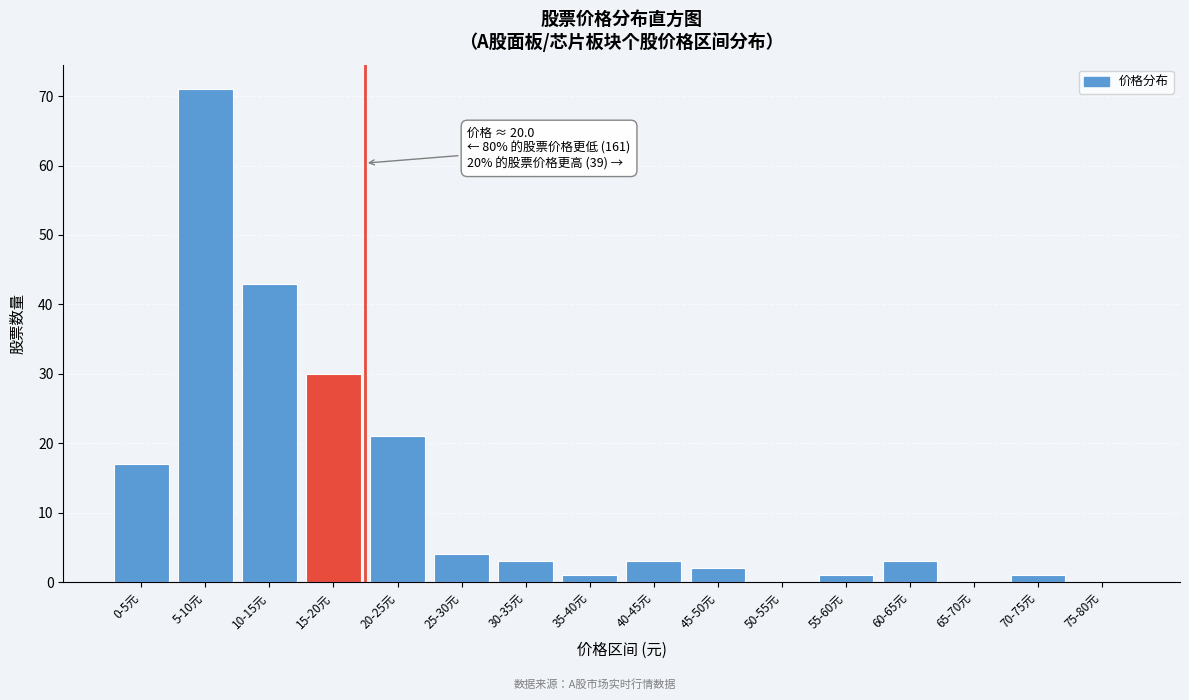

Reading left to right, what are all the values shown in this chart?

0-5元=17	5-10元=71	10-15元=43	15-20元=30	20-25元=21	25-30元=4	30-35元=3	35-40元=1	40-45元=3	45-50元=2	50-55元=0	55-60元=1	60-65元=3	65-70元=0	70-75元=1	75-80元=0